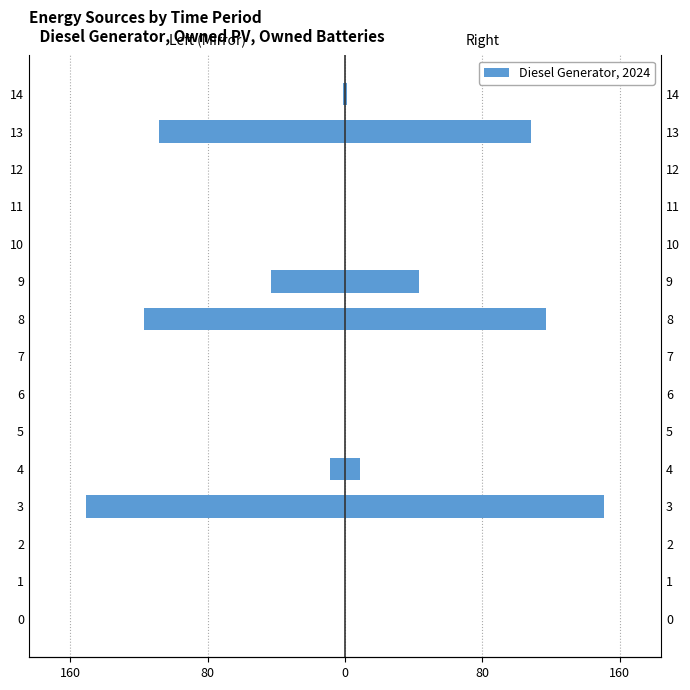

The value of Owned Batteries at 11 is 0.9. True or false?

False